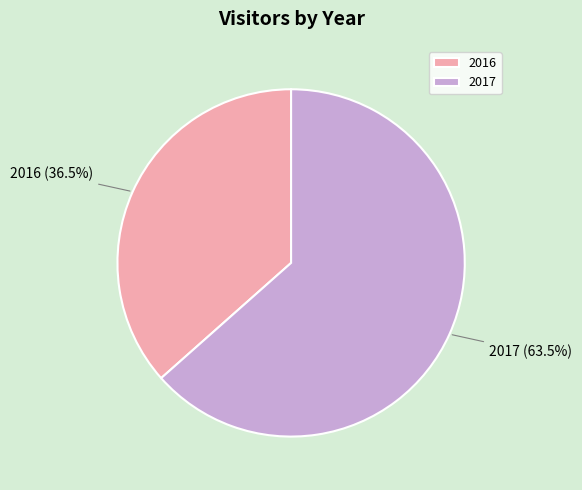

Which slice is the largest?

2017